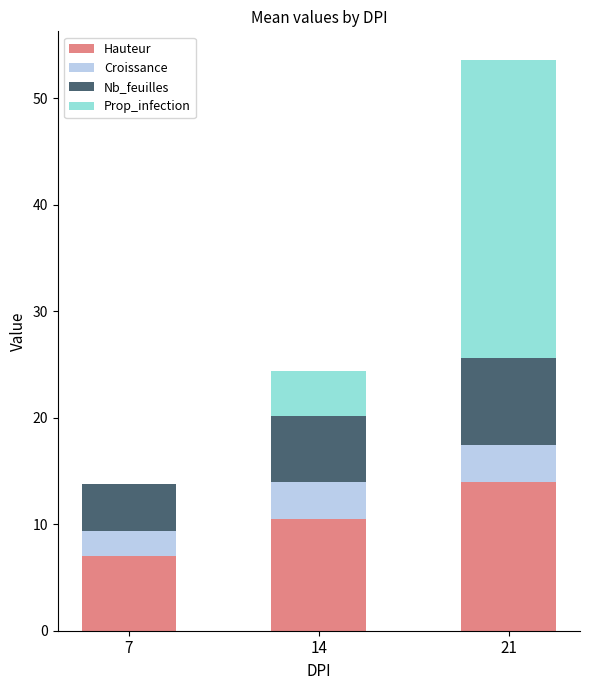

What is the maximum value for Hauteur?

14.0